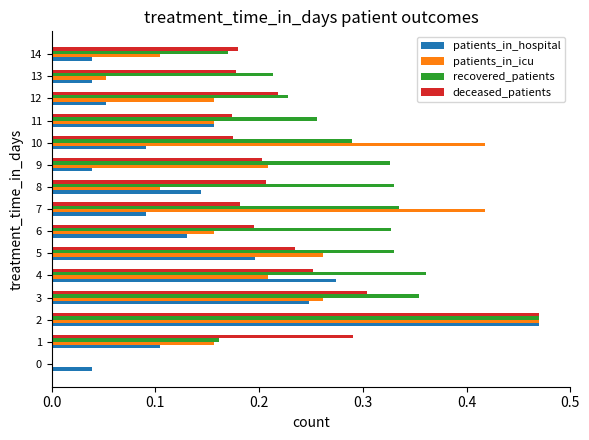

What is the sum of all patients_in_icu values?

3.1